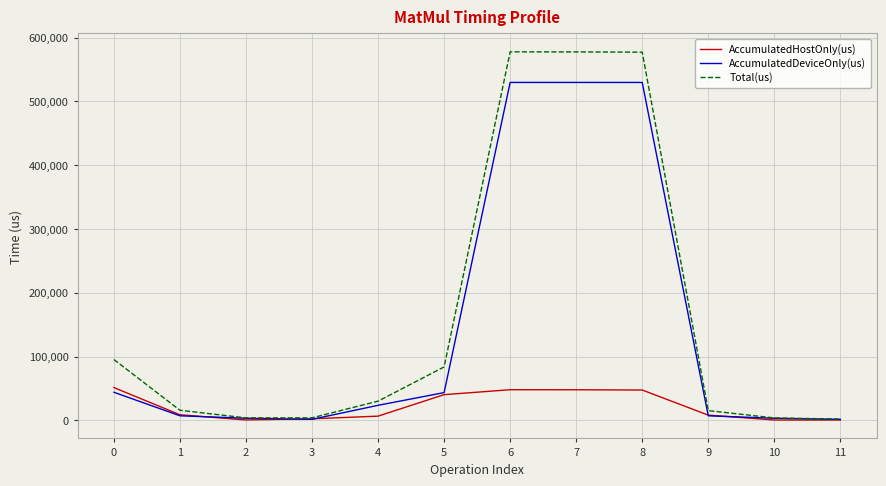

How many values in the AccumulatedDeviceOnly(us) series are below 23500?

6